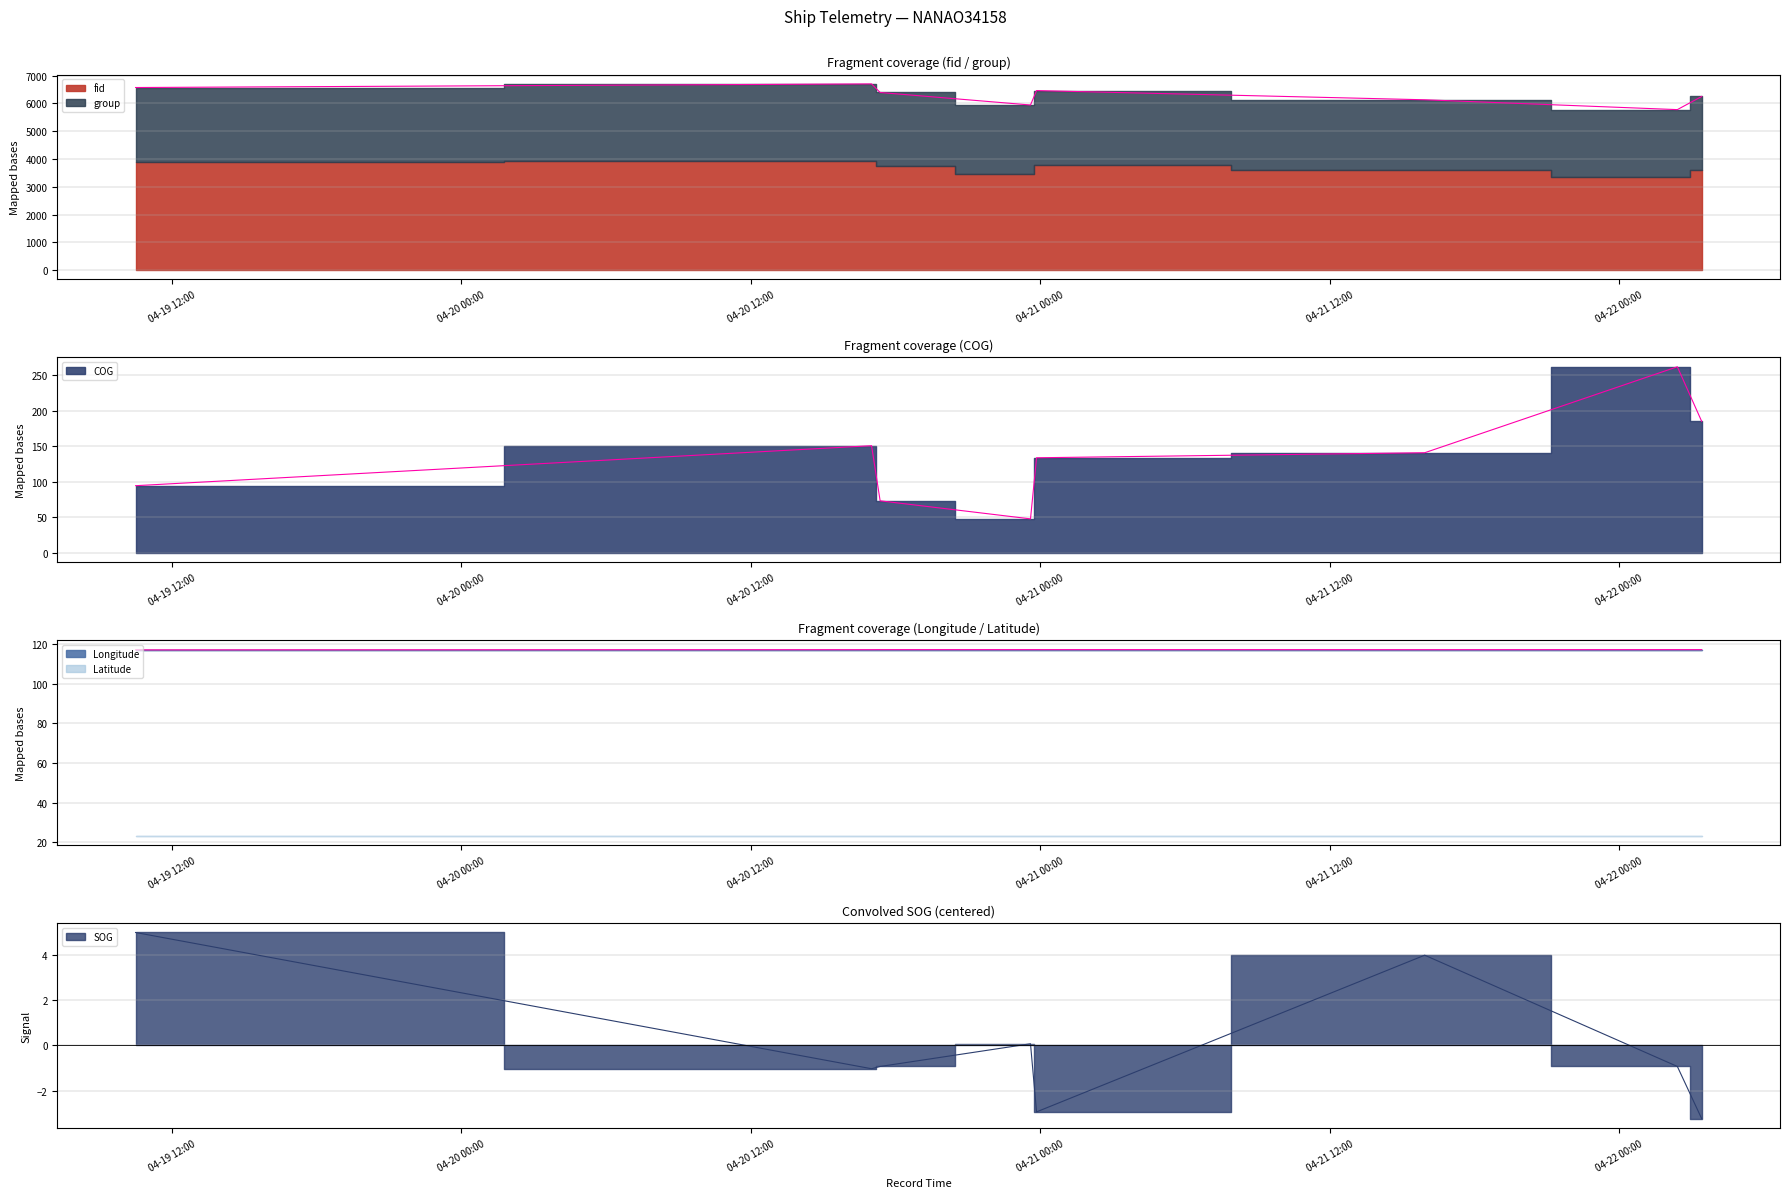

What is the label of the 6th point from the right?

2024-04-20 17:21:45